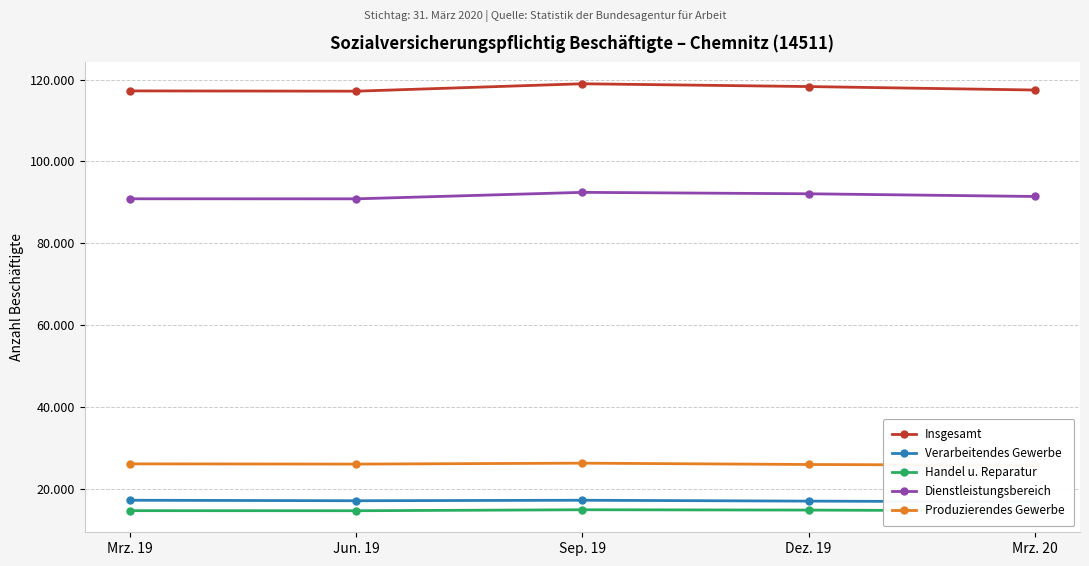

True or false: Insgesamt and Produzierendes Gewerbe cross at least once.

False